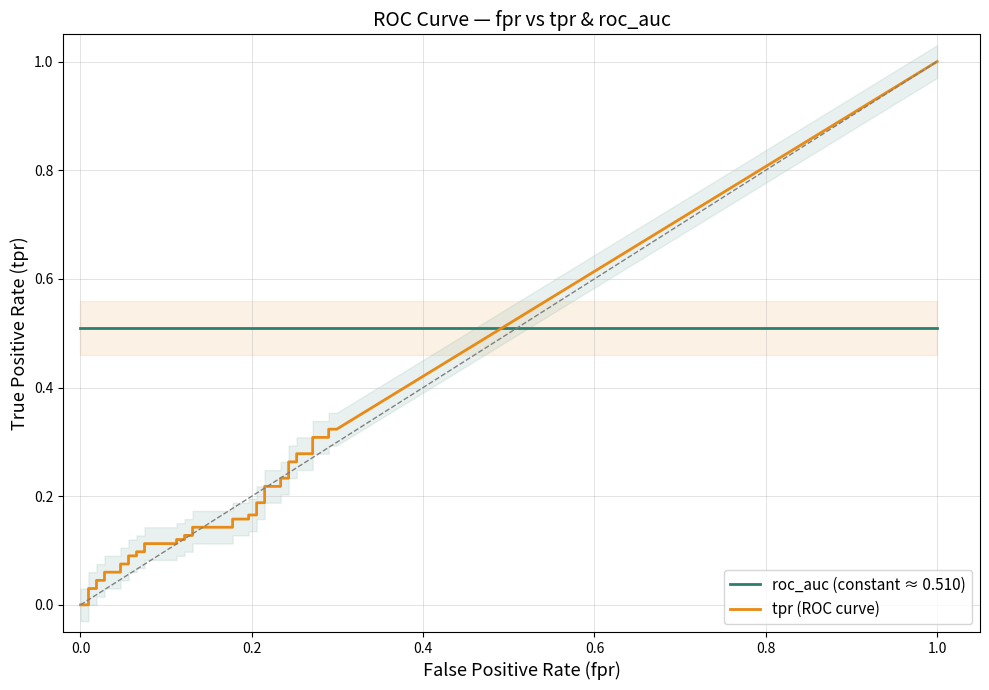

How many lines are shown in the chart?

2